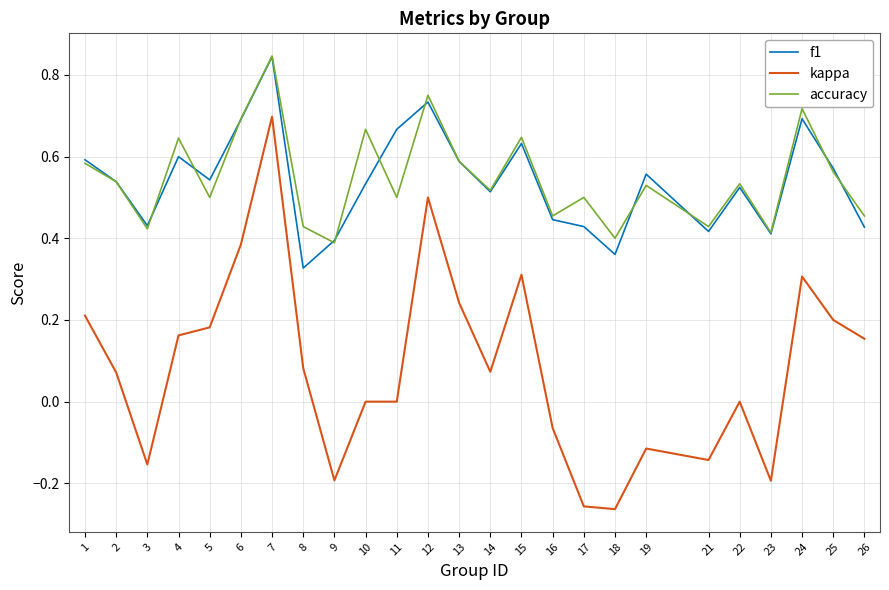

True or false: kappa has a value of 0.2 at 24.

False